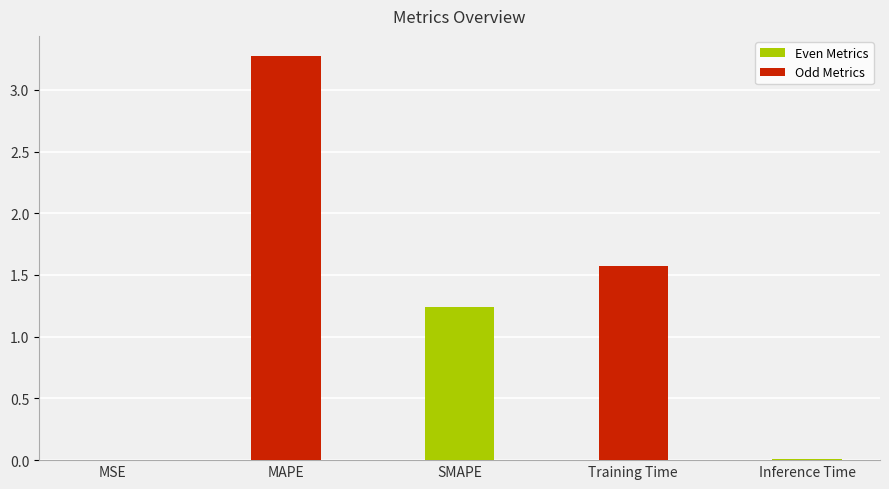

Between MSE and Training Time, which is larger?

Training Time